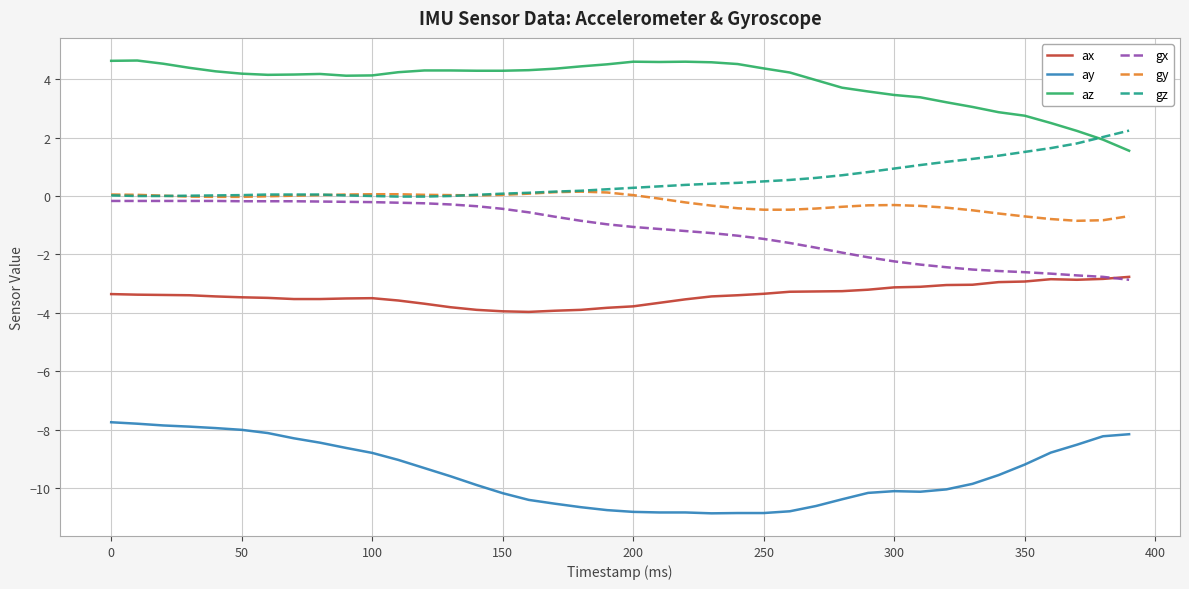

Which series has the largest total across all categories?

az